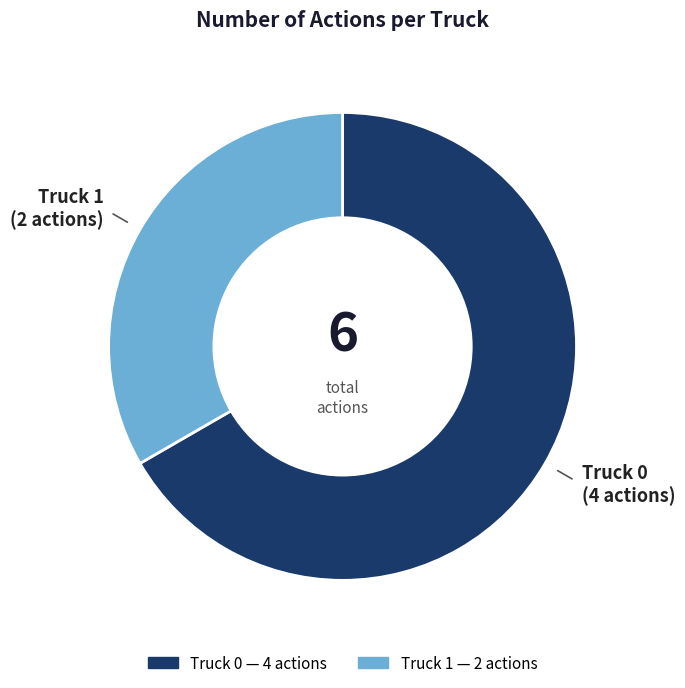

Rank the categories by value from highest to lowest.

Truck 0, Truck 1